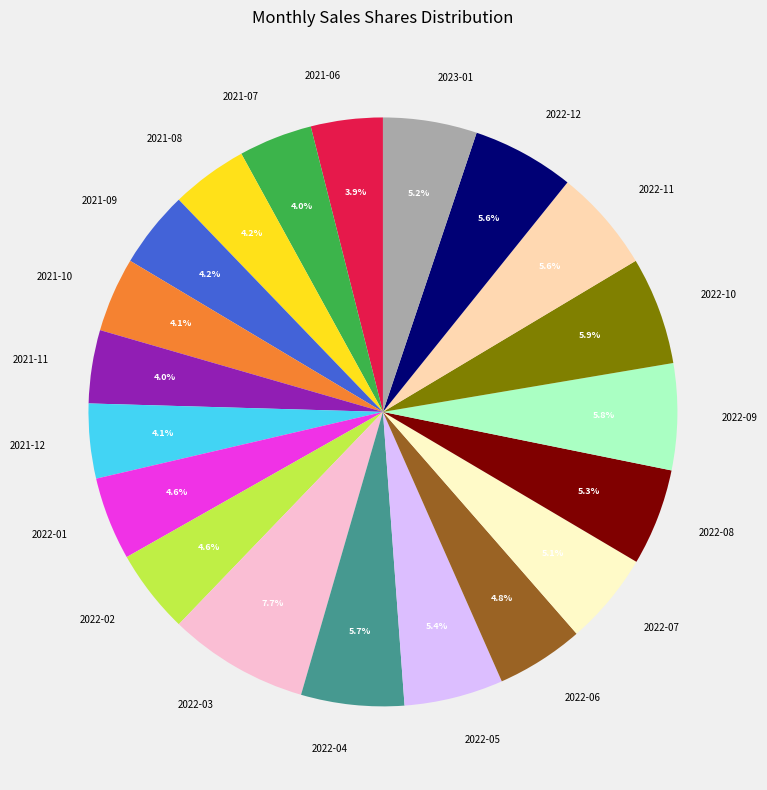

To the nearest percent, what is the difference between the largest and smallest slice percentages?

4%